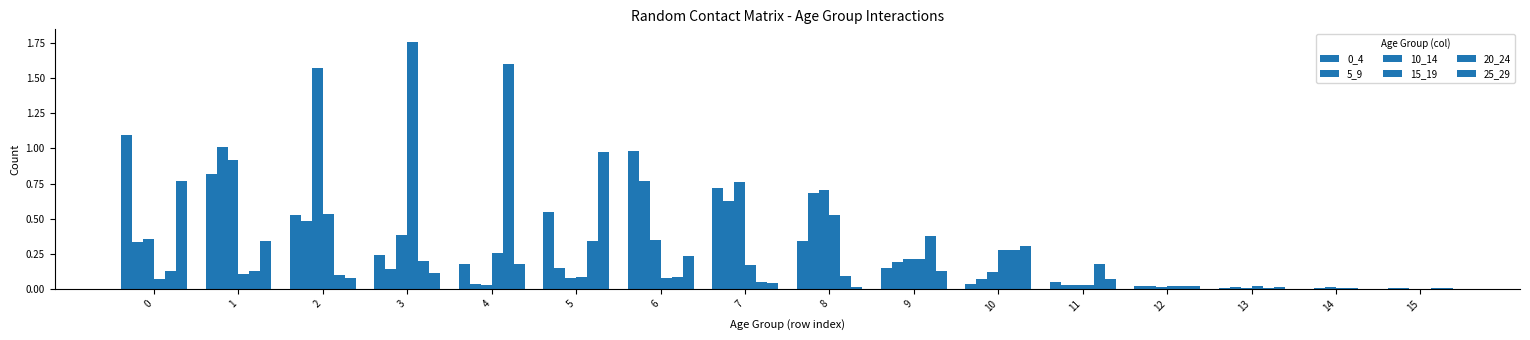

Where is 0_4 nearest to the value 0?

14